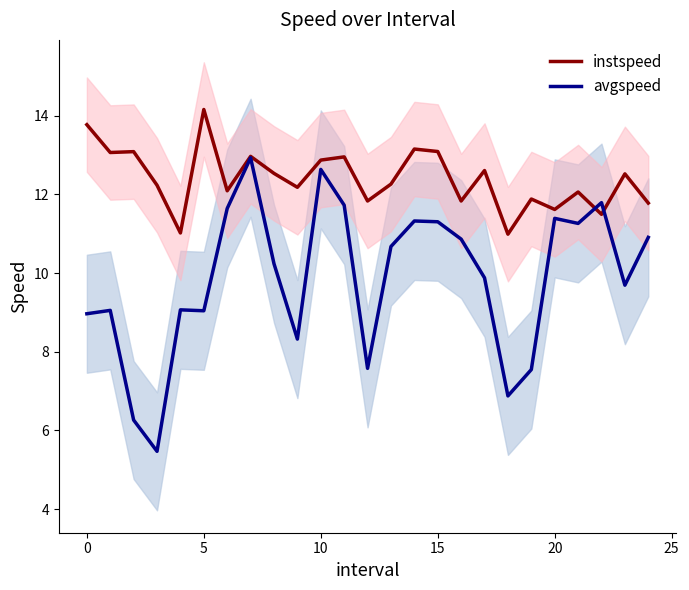

What is the value of the instspeed point at the 2nd from the left?

13.1